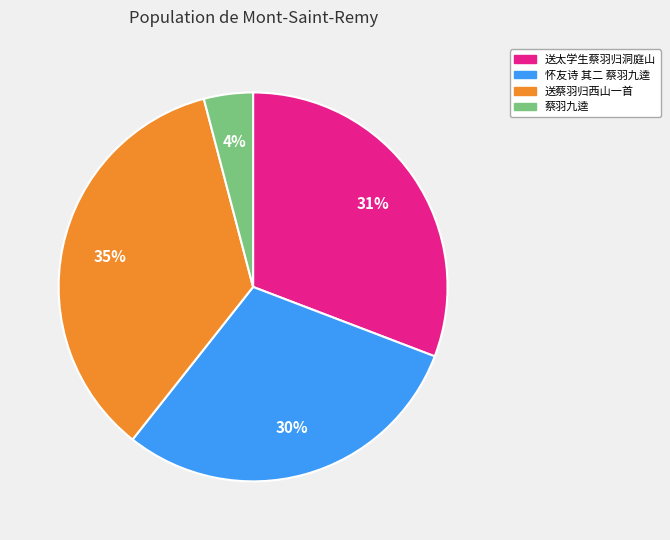

To the nearest percent, what is the difference between the largest and smallest slice percentages?

31%